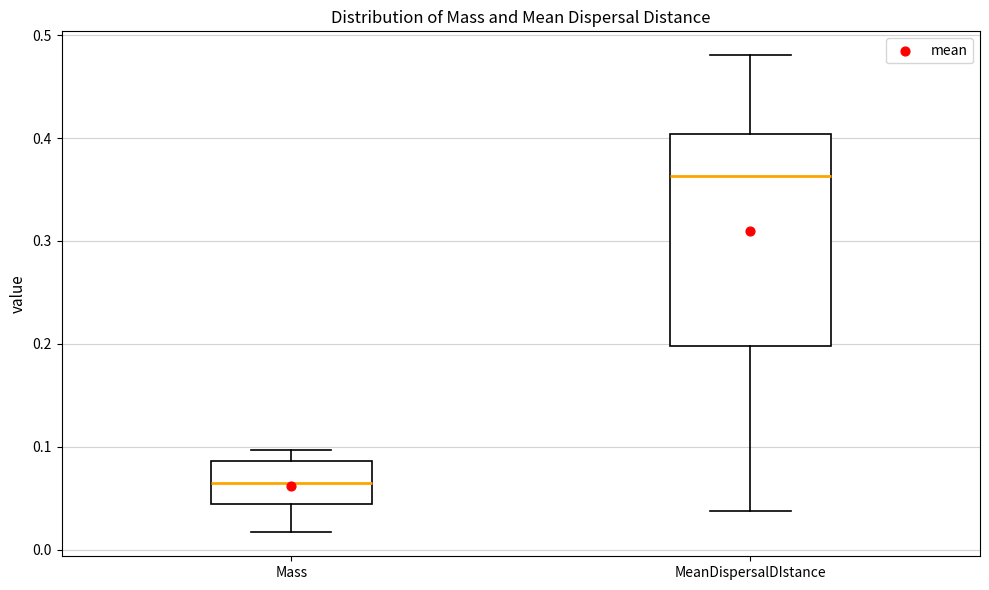

Where is the lower edge of the box for Mass on the y-axis? The values are not printed on the chart, so give them approximately, as read against the axis.

0.04